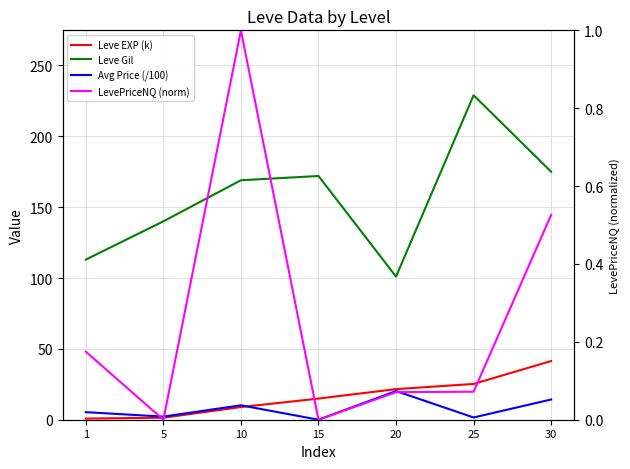

Which series has the widest spread of values?

Leve Gil